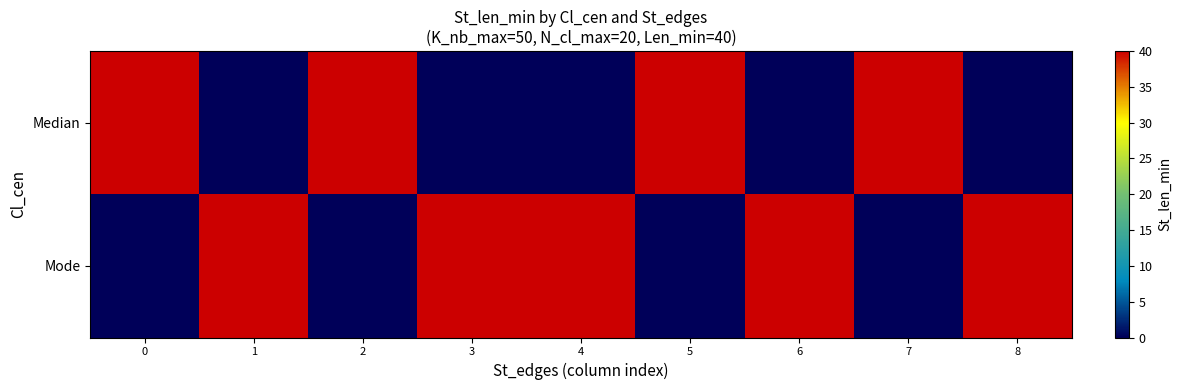

Which label corresponds to the smallest value in the chart?

1